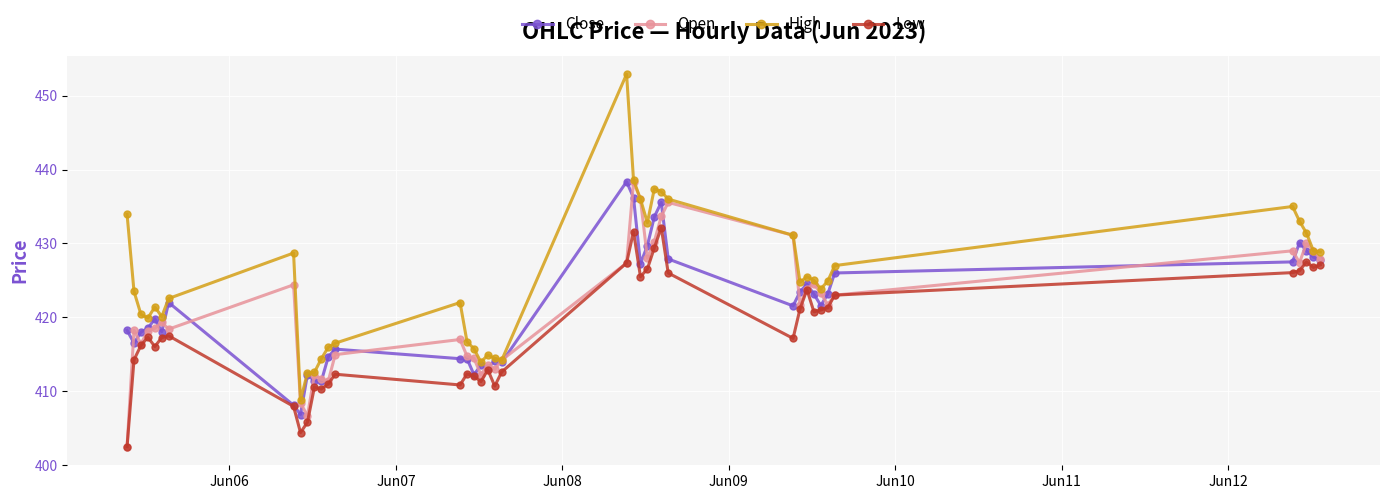

True or false: High has more than 0 interior local peaks.

True